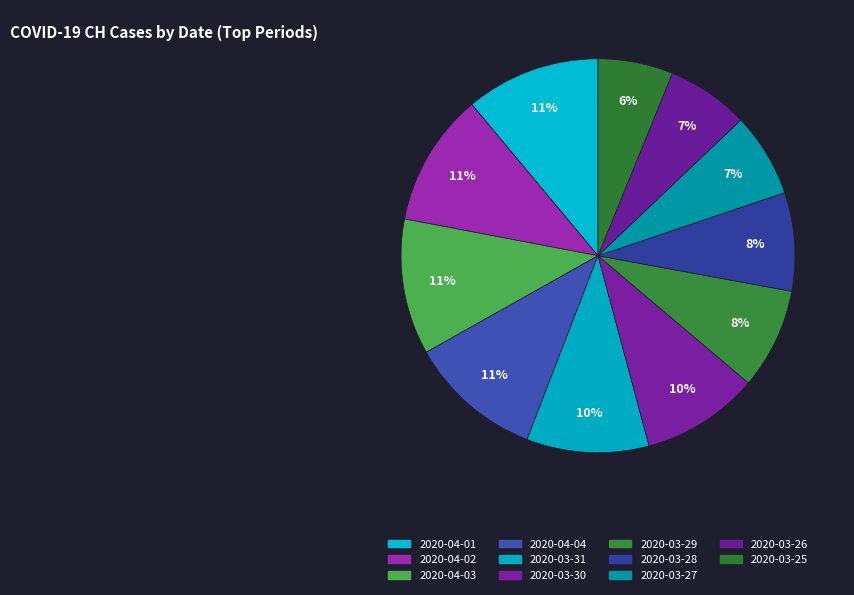

True or false: 2020-03-31 accounts for 10% of the total.

True